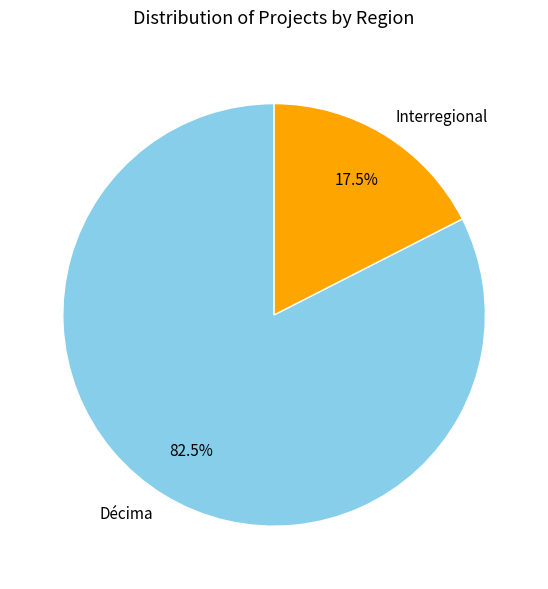

Is the sum of Interregional and Décima greater than half?

Yes